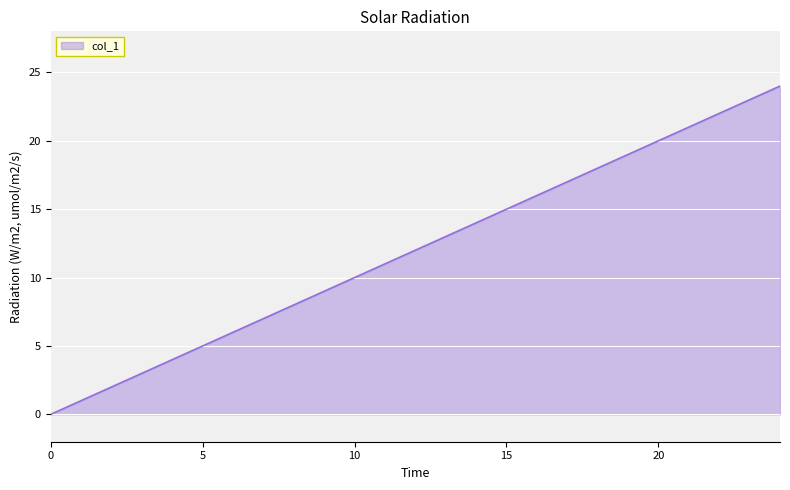

What is the maximum value shown in the chart?

24